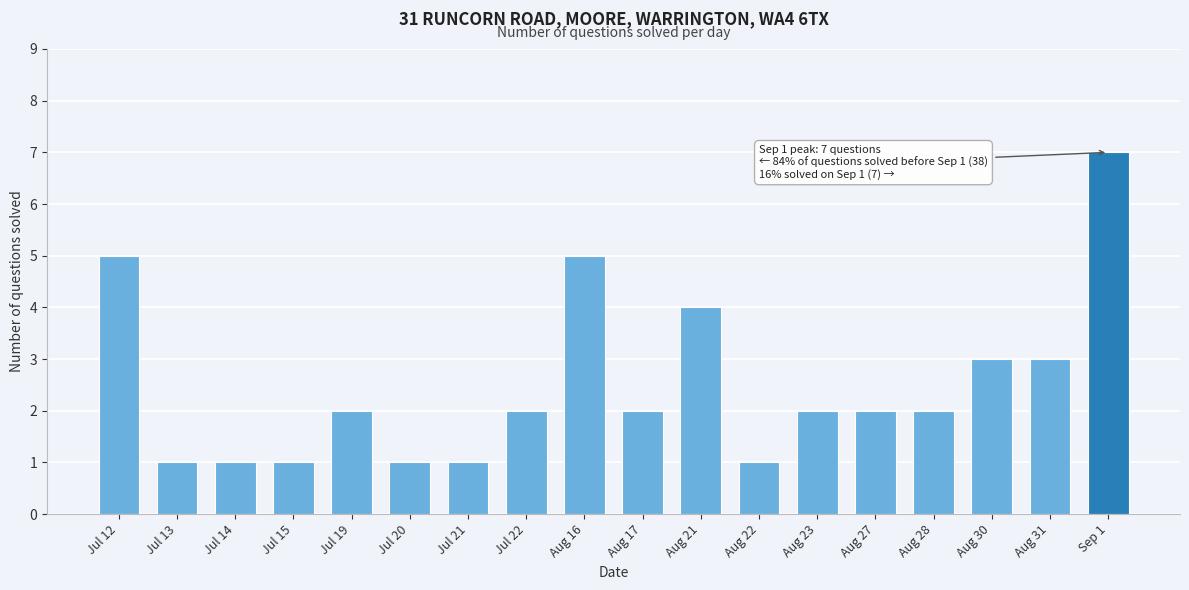

Reading right to left, extract all data points from this chart.

7	3	3	2	2	2	1	4	2	5	2	1	1	2	1	1	1	5